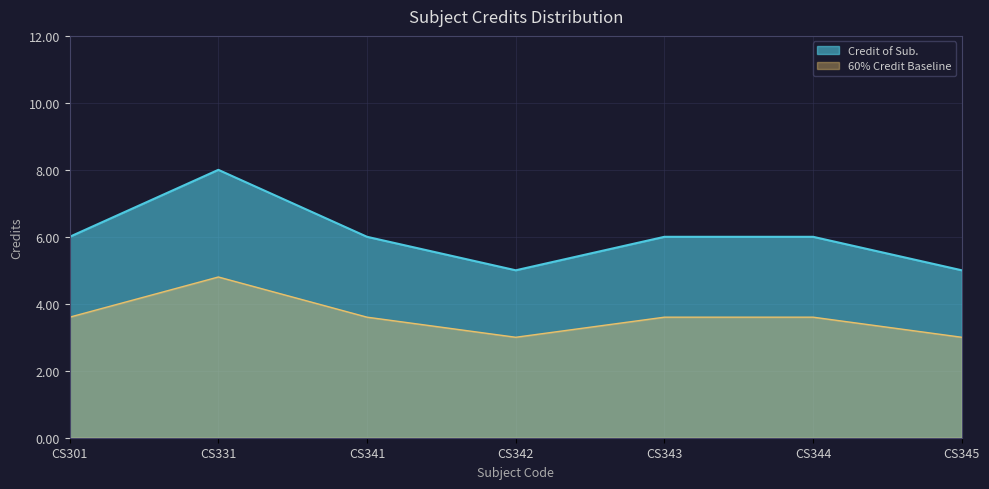

What value does the data have at CS342?

5